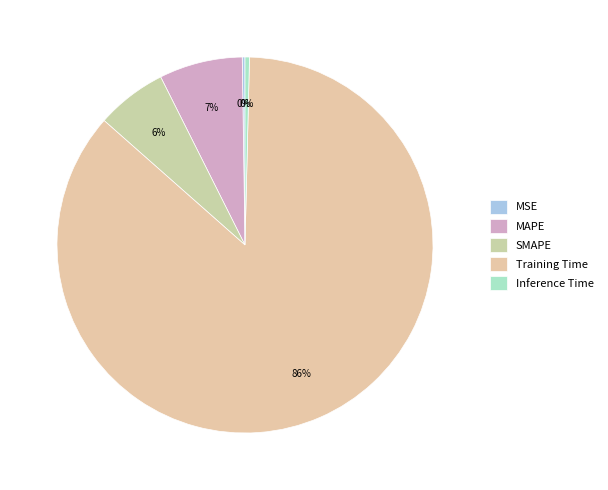

True or false: Training Time accounts for 86% of the total.

True